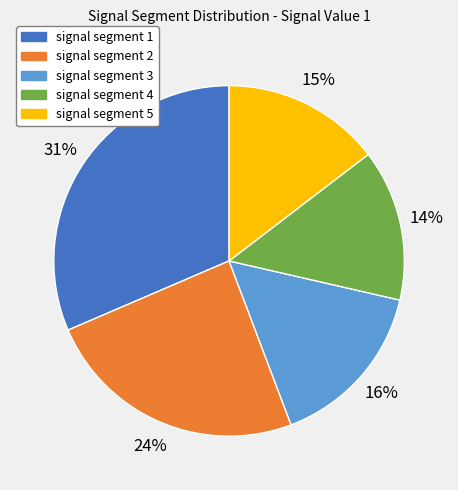

Is it true that signal segment 1 is 31% of the pie?

True